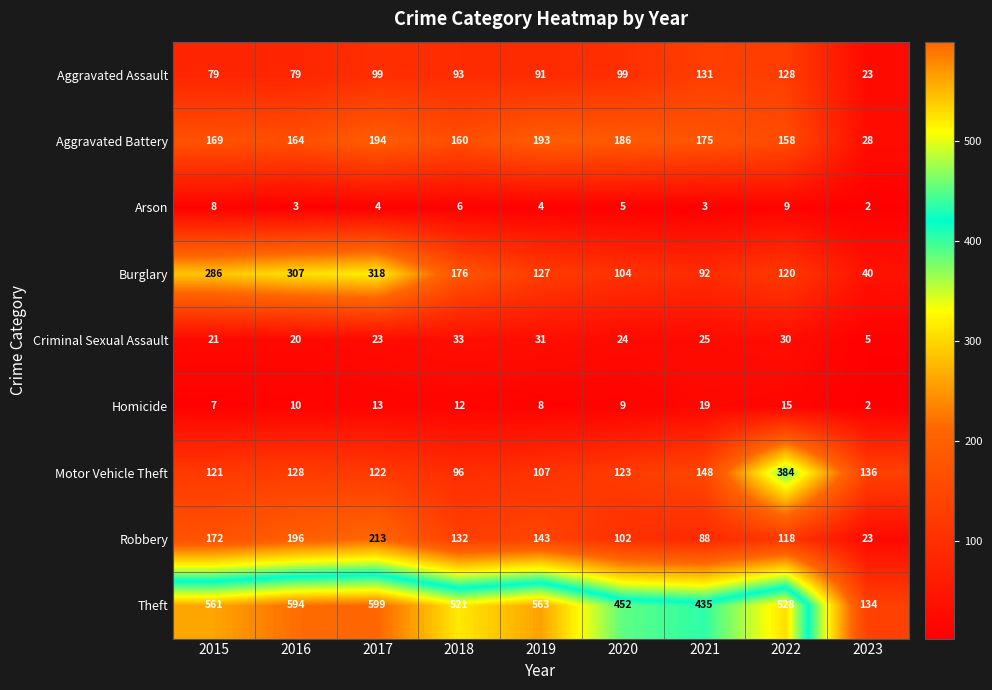

What is the spread (max minus min) of values at 2022?

519